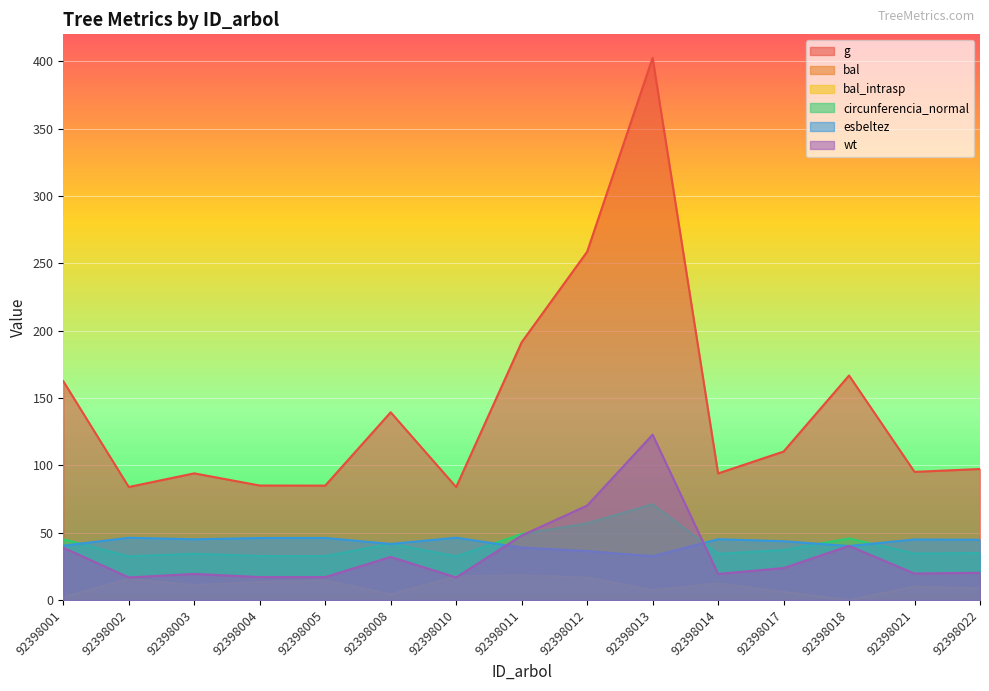

Does the chart display data point markers on the line(s)?

No